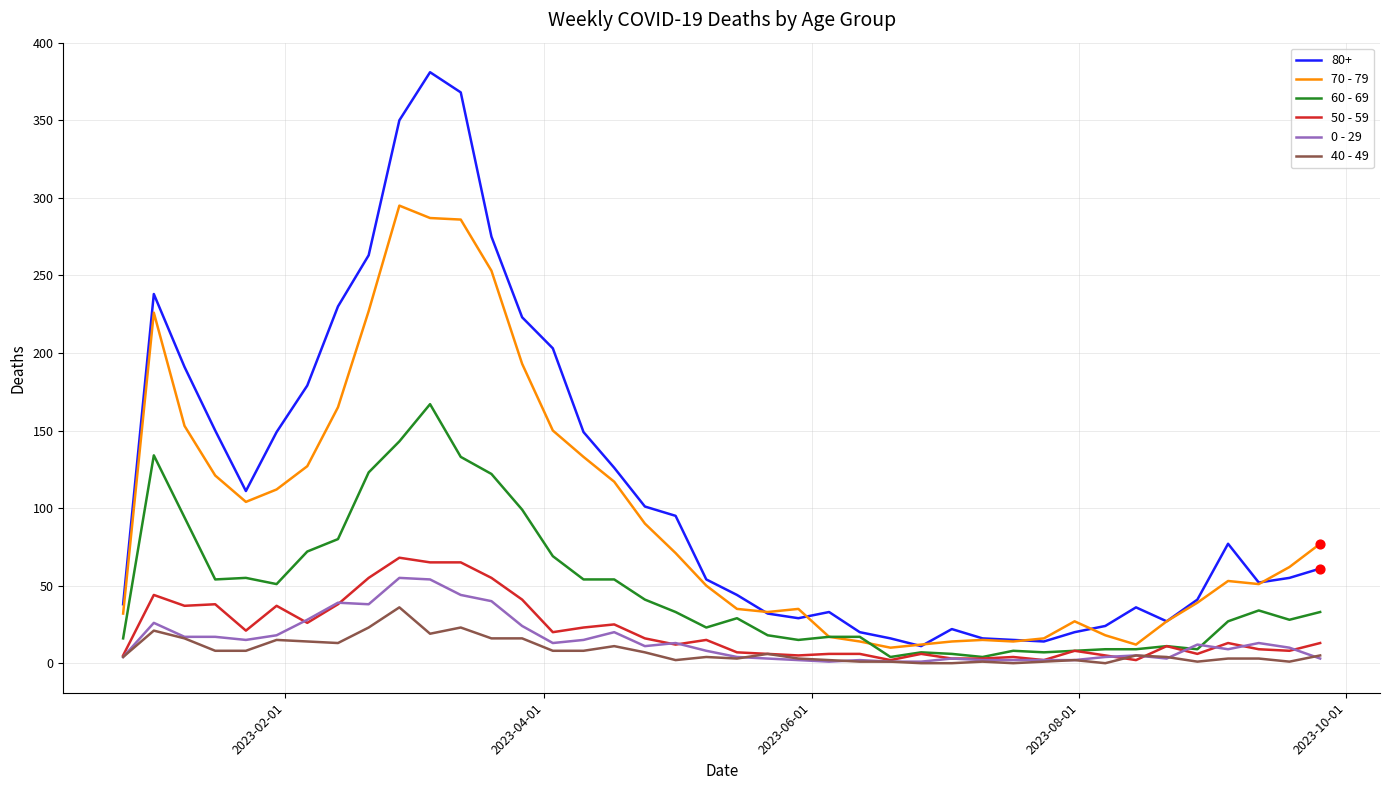

Which series has the widest spread of values?

80+